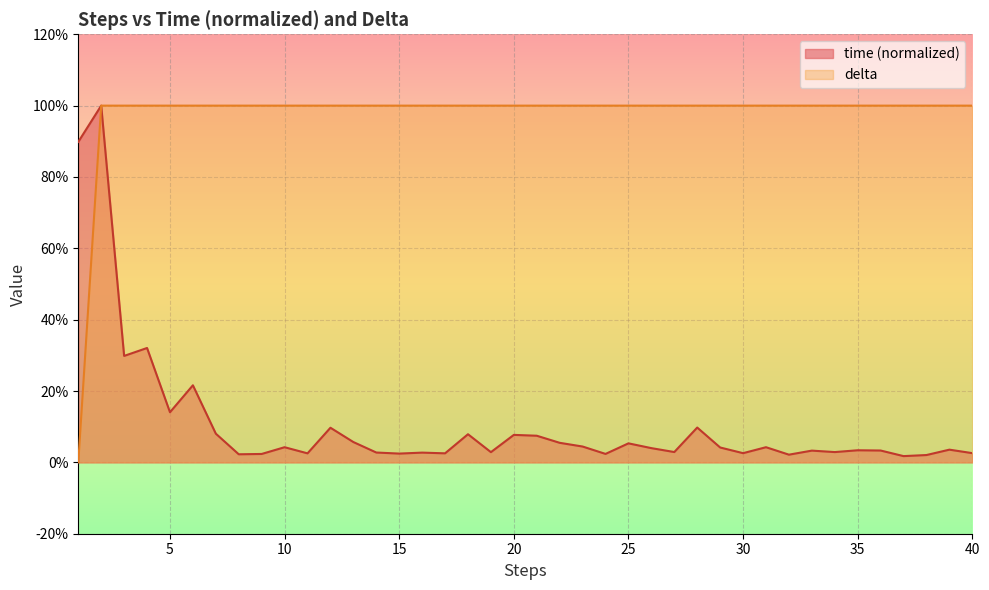

How many lines are shown in the chart?

2